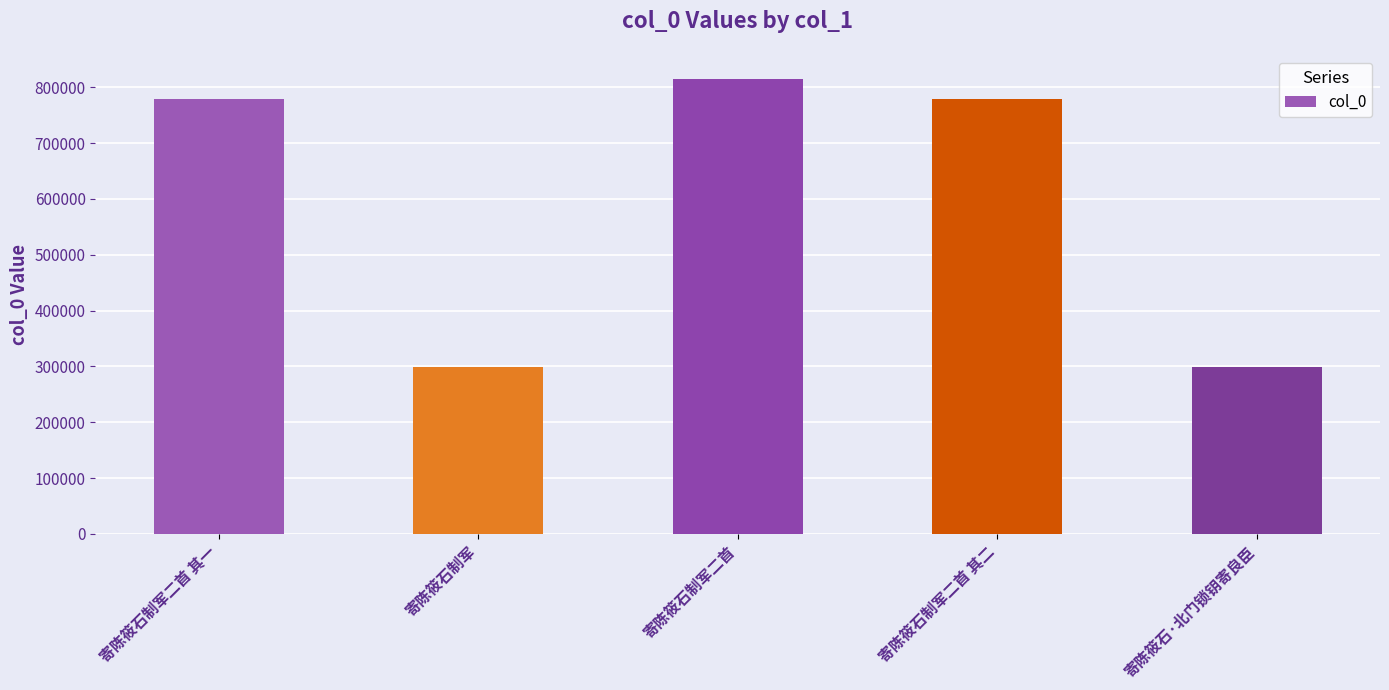

Is it true that the value at 寄陈筱石·北门锁钥寄良臣 is 298857?

True